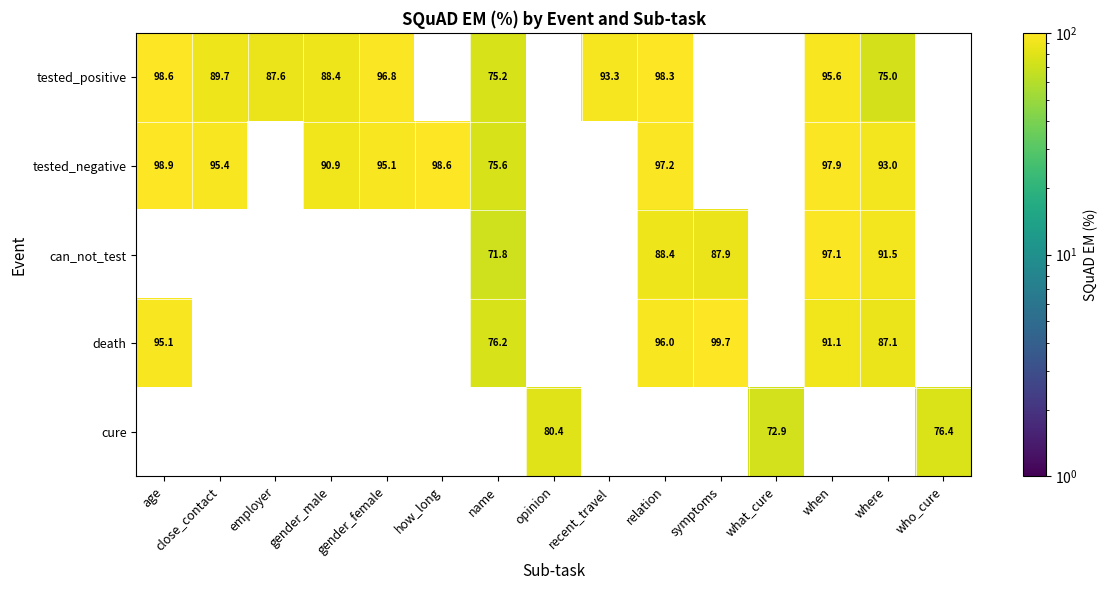

Is the value of tested_positive at age greater than the value of cure at who_cure?

Yes